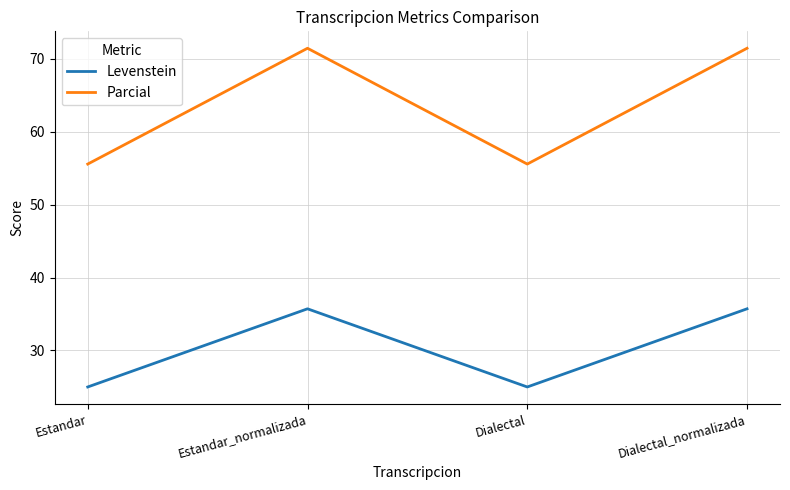

What is the maximum value for Levenstein?

35.7